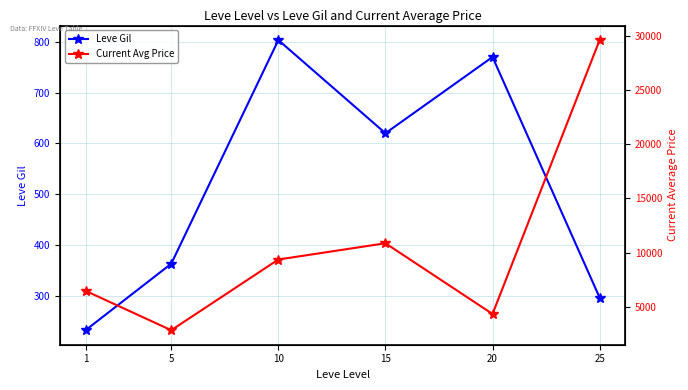

True or false: Leve Gil has a value of 1052.2 at 15.

False